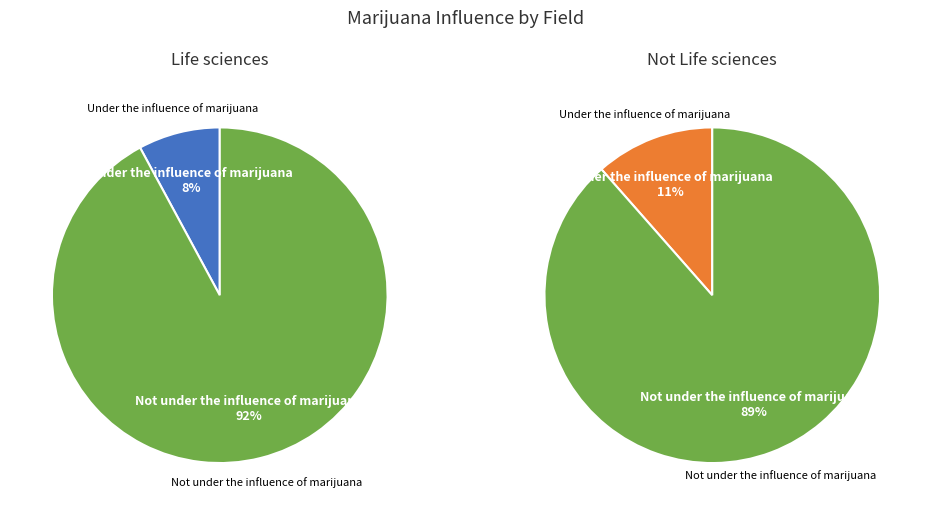

Count the number of slices in the pie.

2